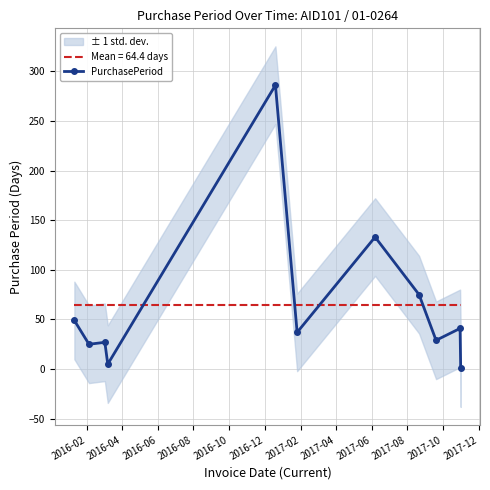

Reading left to right, list all the values displayed in this chart.

49	25	27	5	286	37	133	75	29	41	1